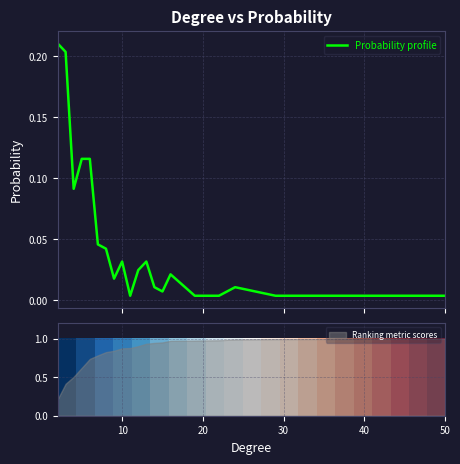

How many interior local valleys does the Probability profile series have?

4